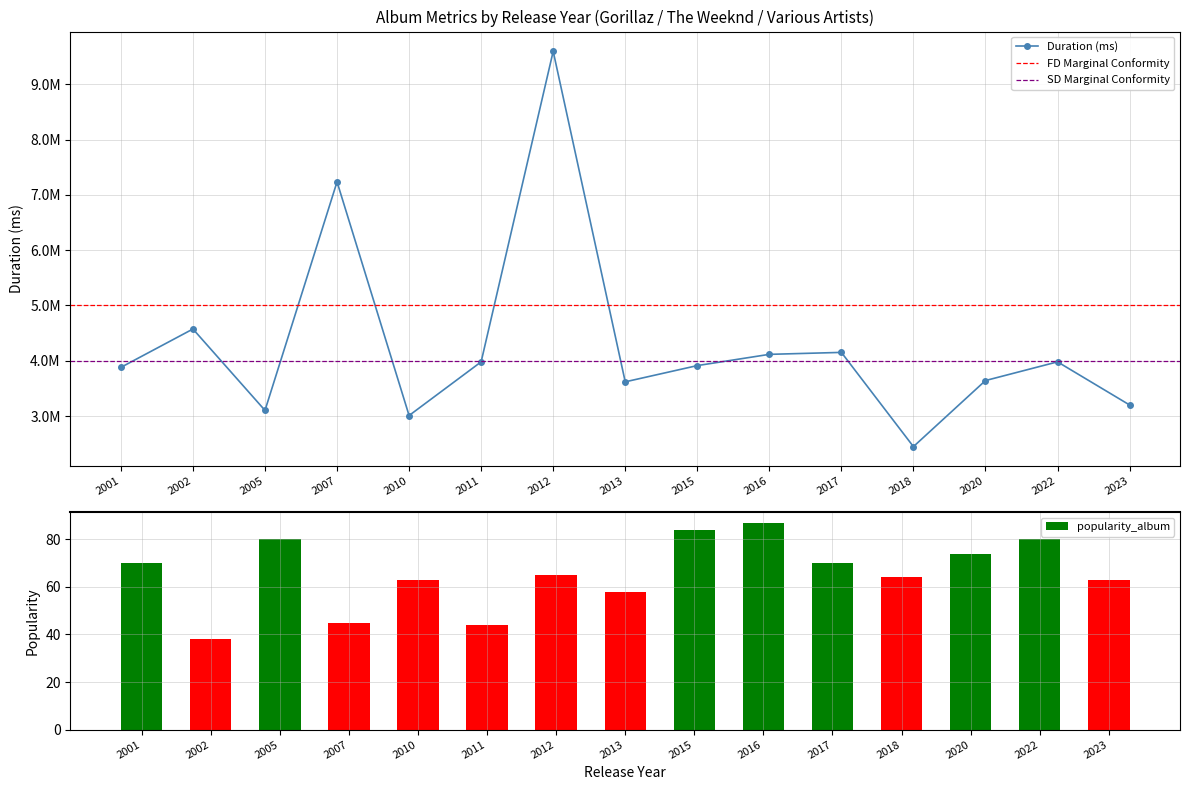

The value of duration_ms_total_album at 2020 is 3642443. True or false?

True